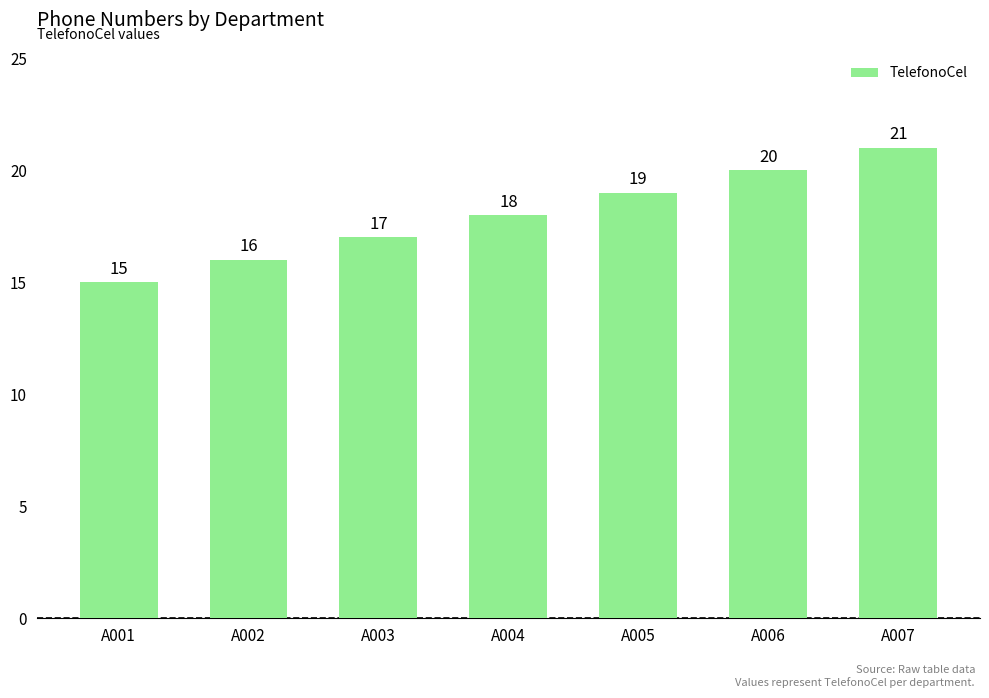

Does the chart contain stacked bars?

No